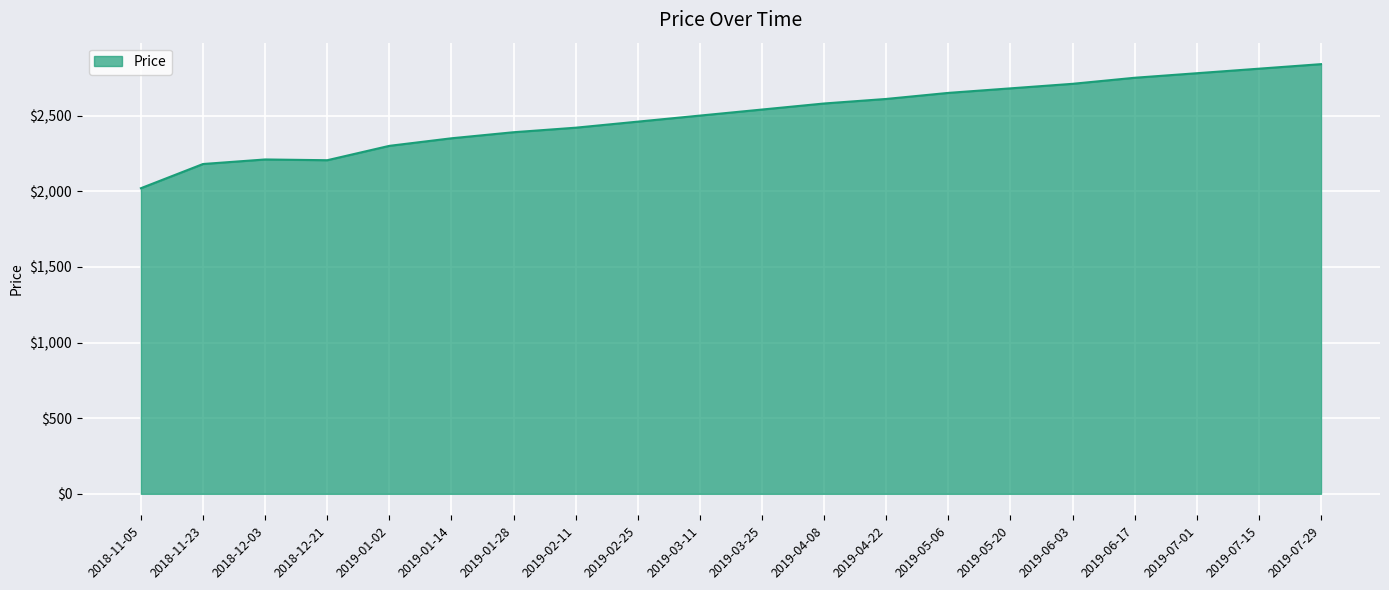

What is the ratio of the value at 2019-02-11 to the value at 2019-01-02?

1.1